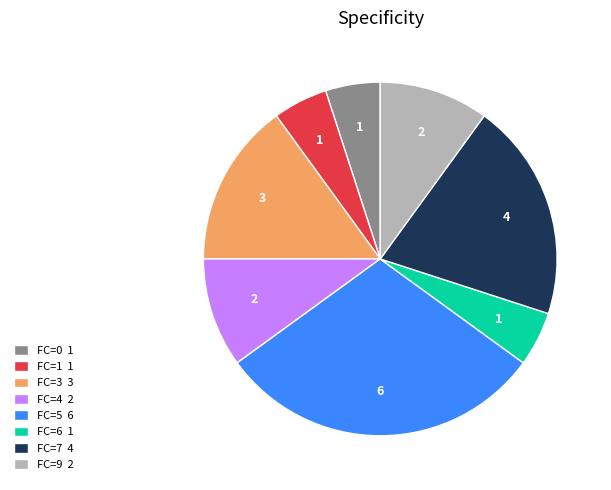

Does any single category account for the majority?

No